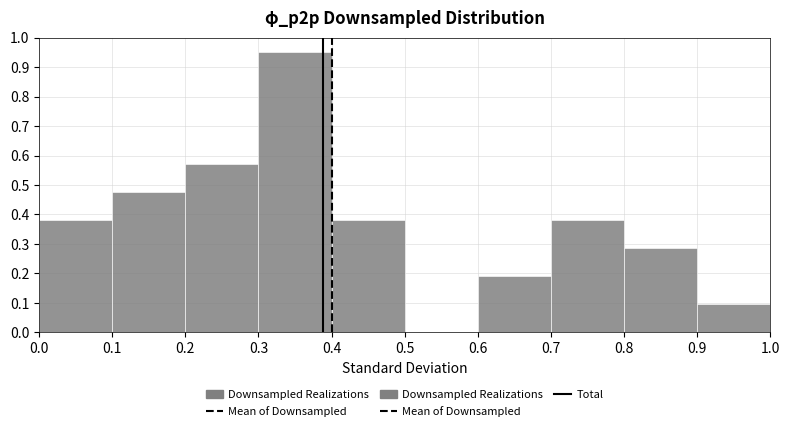

Reading left to right, transcribe this chart: for each bar, give the range it covers on the x-axis and its height. The values are not printed on the chart, so give them approximately, as read against the axis.

0.0 to 0.1: 0.38
0.1 to 0.2: 0.48
0.2 to 0.3: 0.57
0.3 to 0.4: 0.95
0.4 to 0.5: 0.38
0.5 to 0.6: 0
0.6 to 0.7: 0.19
0.7 to 0.8: 0.38
0.8 to 0.9: 0.29
0.9 to 1.0: 0.10